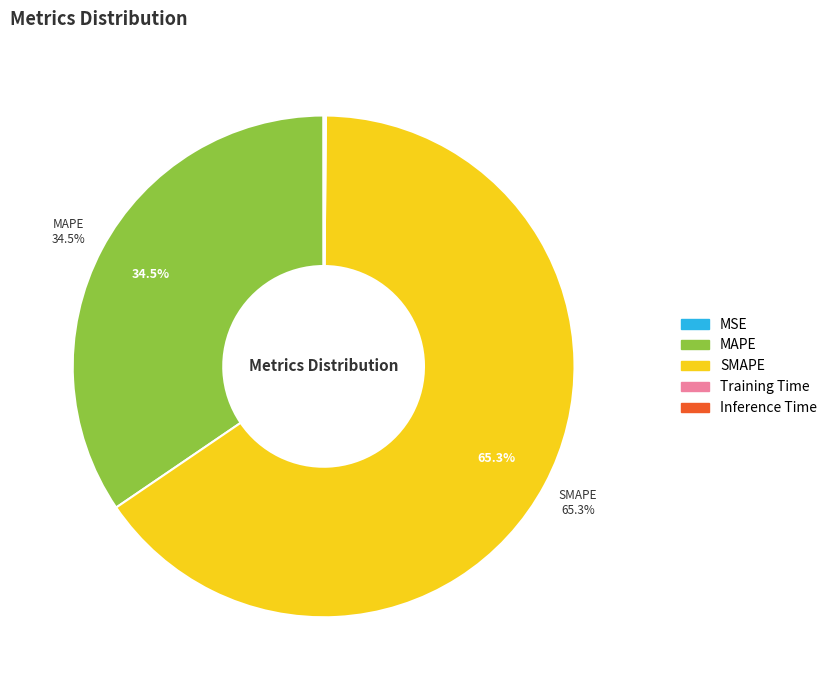

To the nearest percent, what is the difference between the largest and smallest slice percentages?

65%